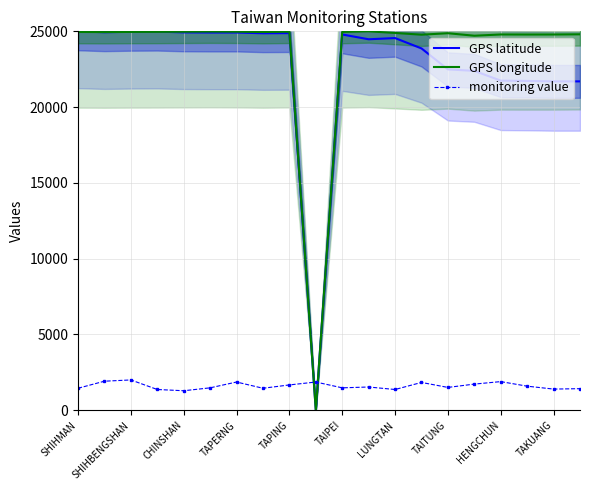

Which series has the largest range (max minus min)?

GPS latitude